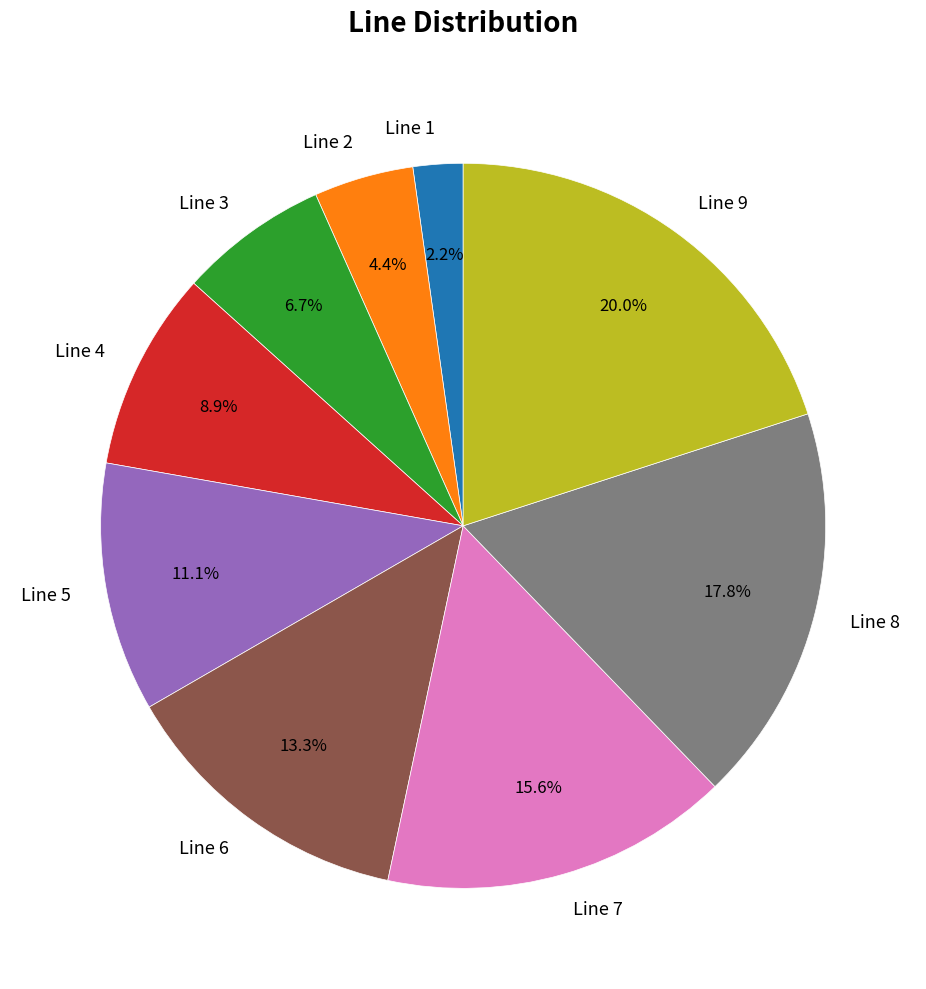

To the nearest percent, what is the difference between the Line 6 and Line 4 slice percentages?

4%